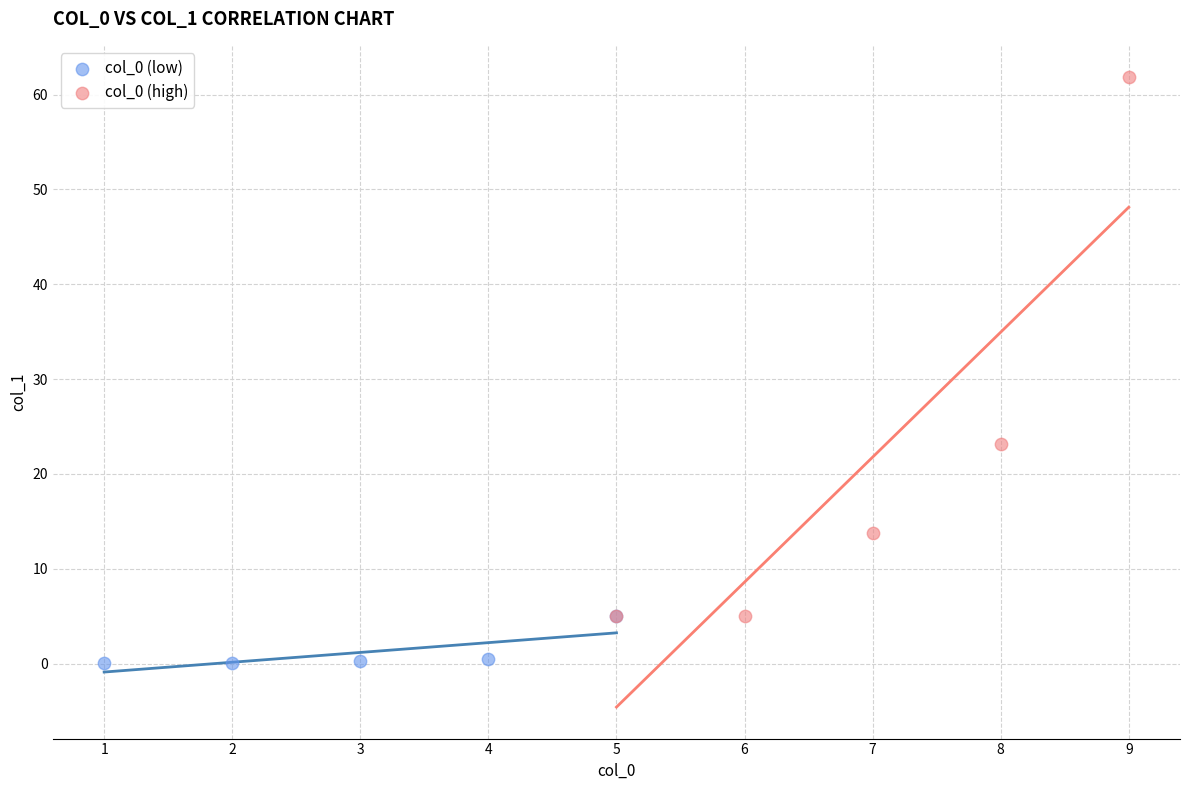

Which series reaches the maximum Y coordinate?

col_0 (high)